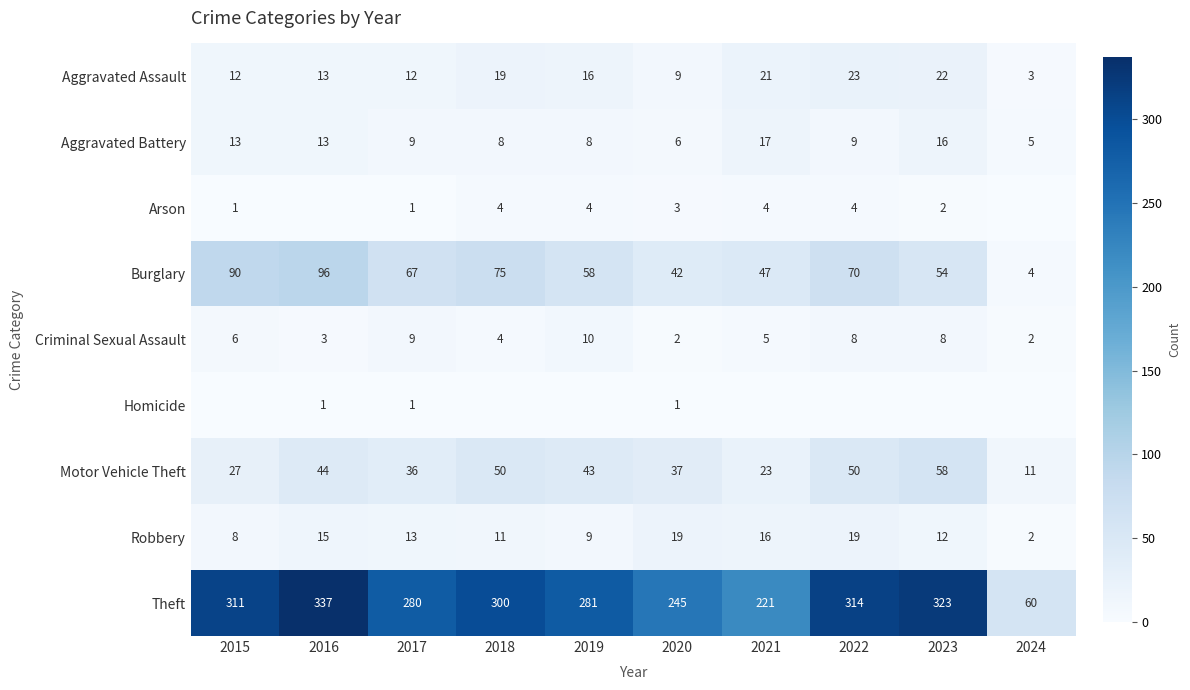

How many series are shown in this chart?

9